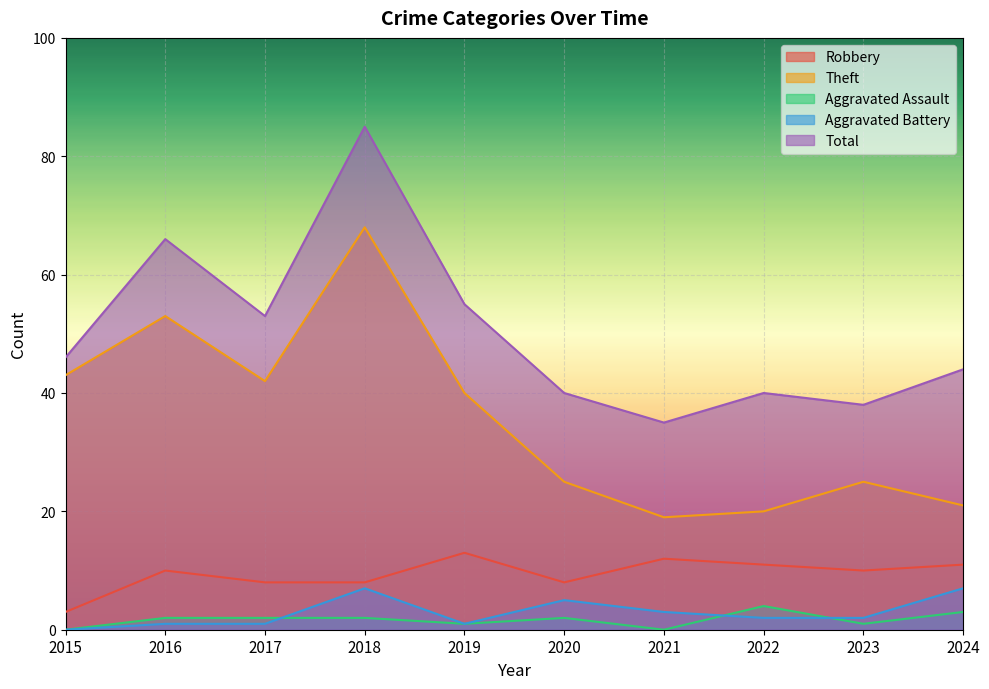

What is the sum of the Theft values at 2021 and 2024?

40